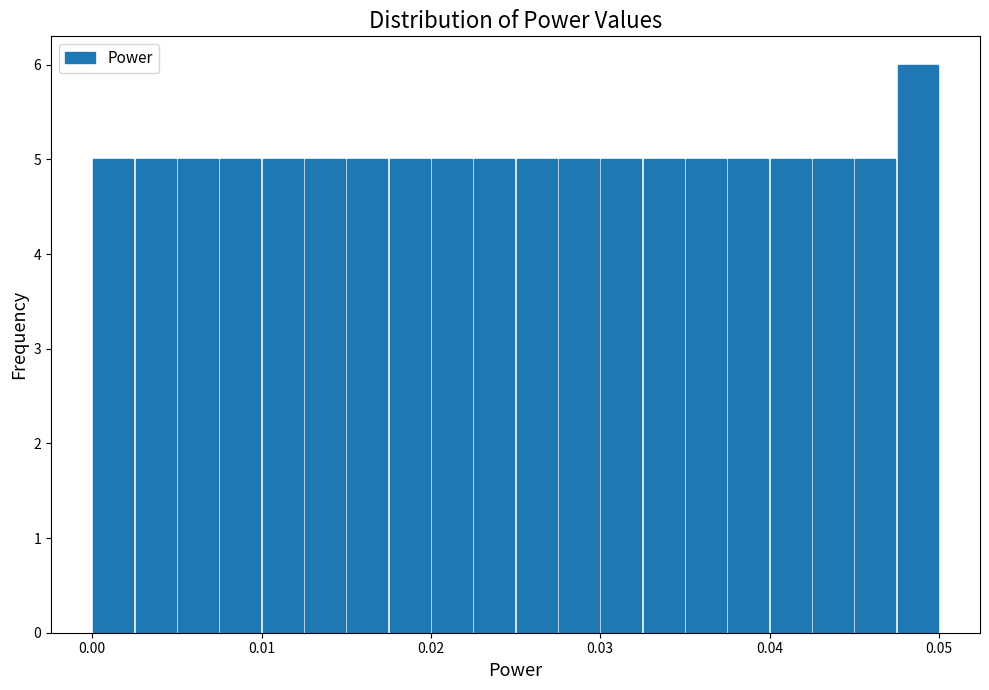

Around what value on the x-axis is the tallest bar? Give the approximate position of its centre, as read against the axis.

0.049